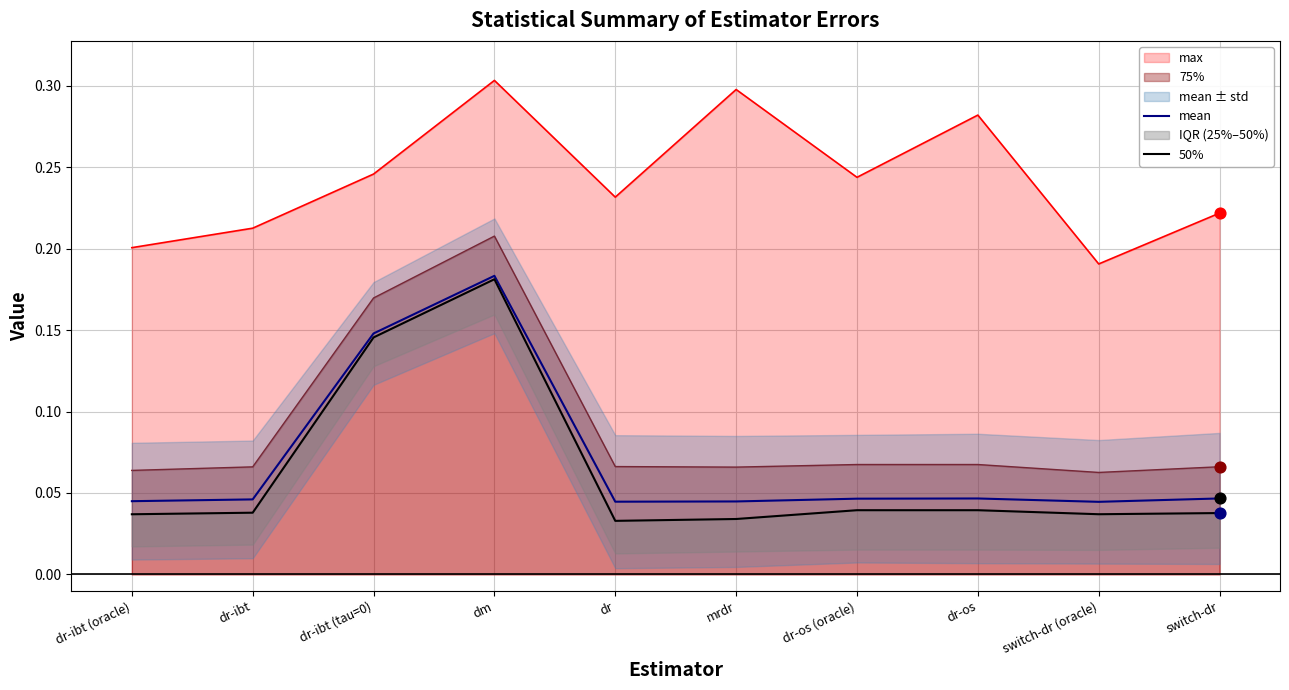

Which series has the widest spread of Y values?

50%